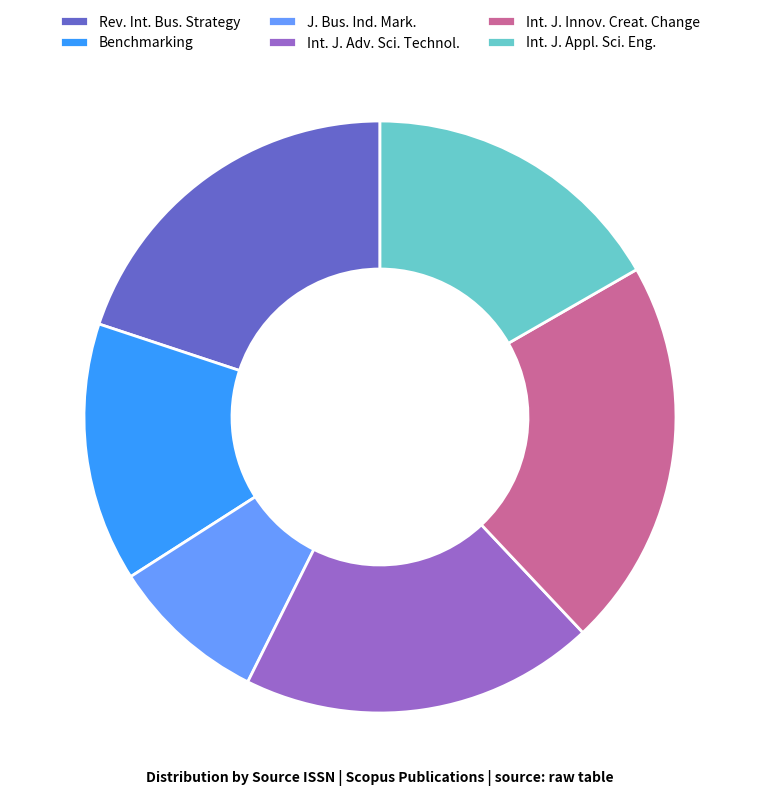

Is Benchmarking the majority of the pie?

No